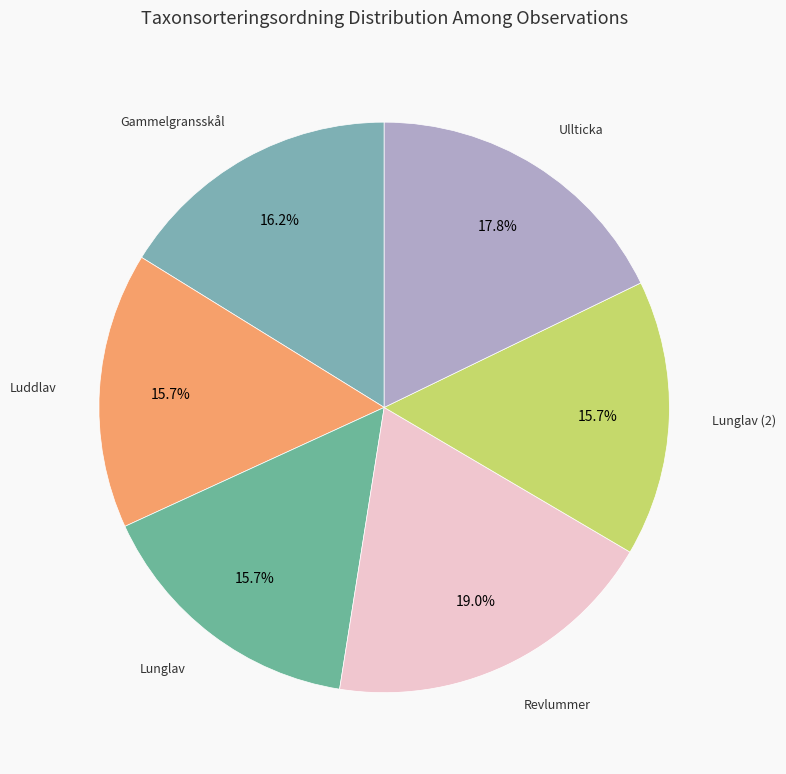

How many slices are in this pie chart?

6